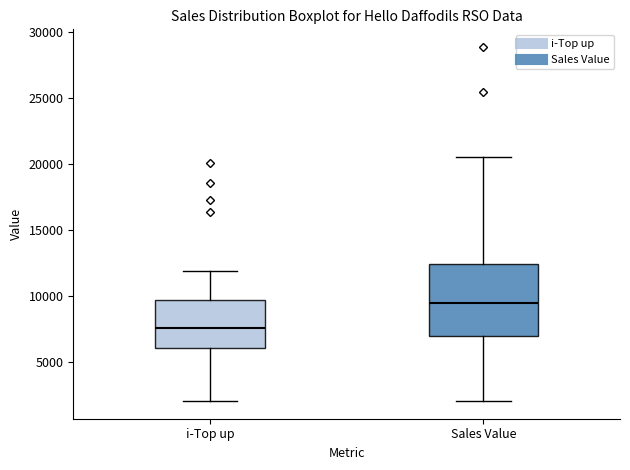

Reading left to right, read every box against the y-axis: the position of its median line, the range the box covers, and the ends of its whiskers. The values are not printed on the chart, so give them approximately, as read against the axis.

i-Top up: median 7500, box 6000 to 9500, whiskers 2000 to 12000
Sales Value: median 9500, box 7000 to 12500, whiskers 2000 to 20500